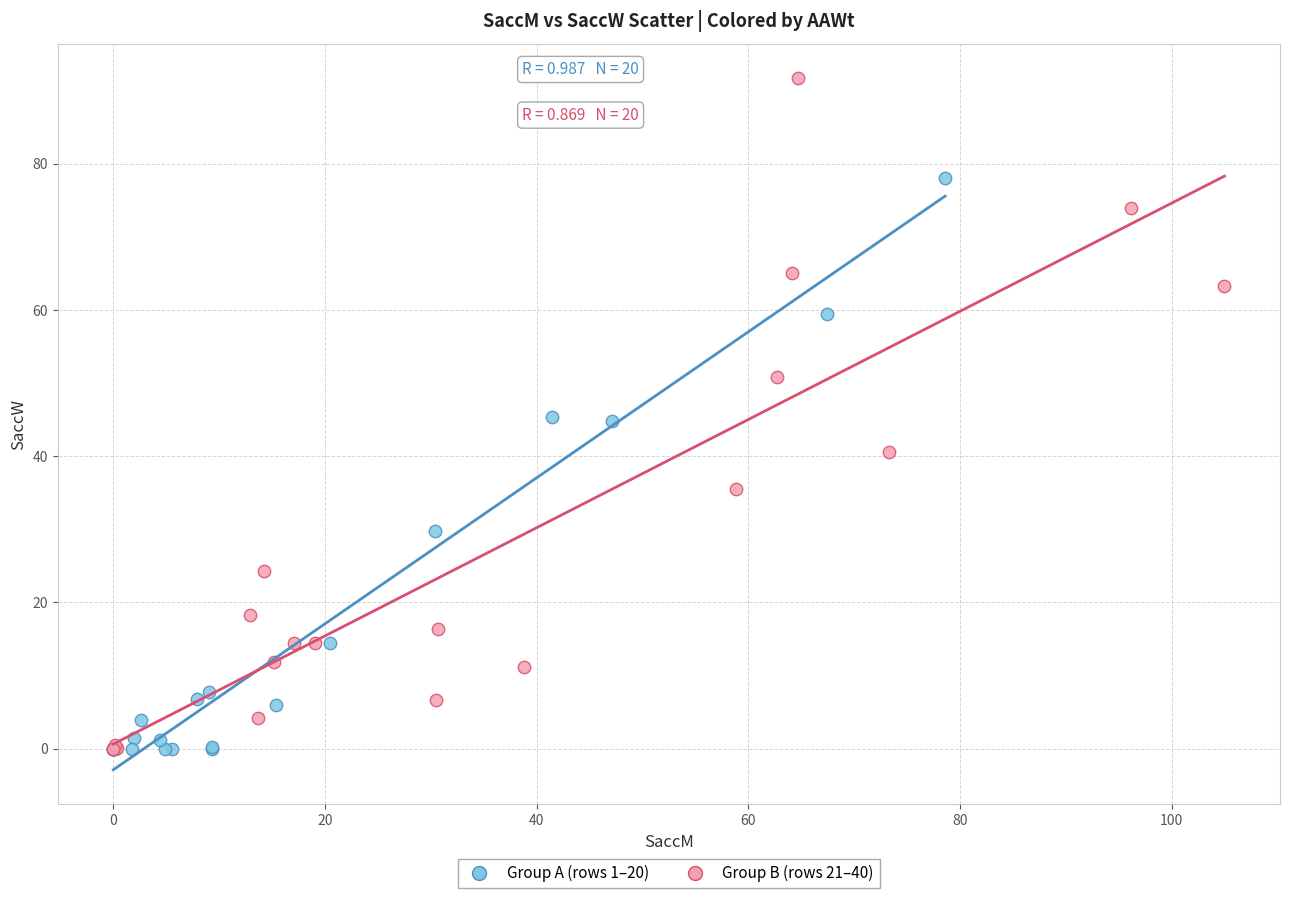

Which series contains the highest Y value?

Group B (rows 21–40)